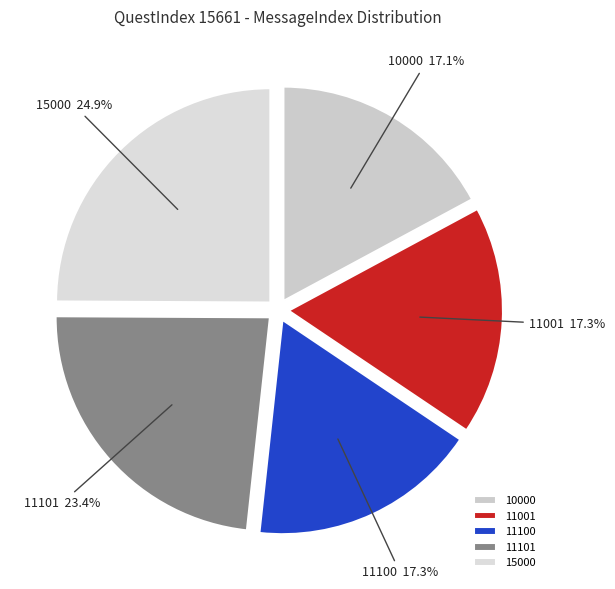

What is the ratio of the value at 10000 to the value at 15000?

0.7